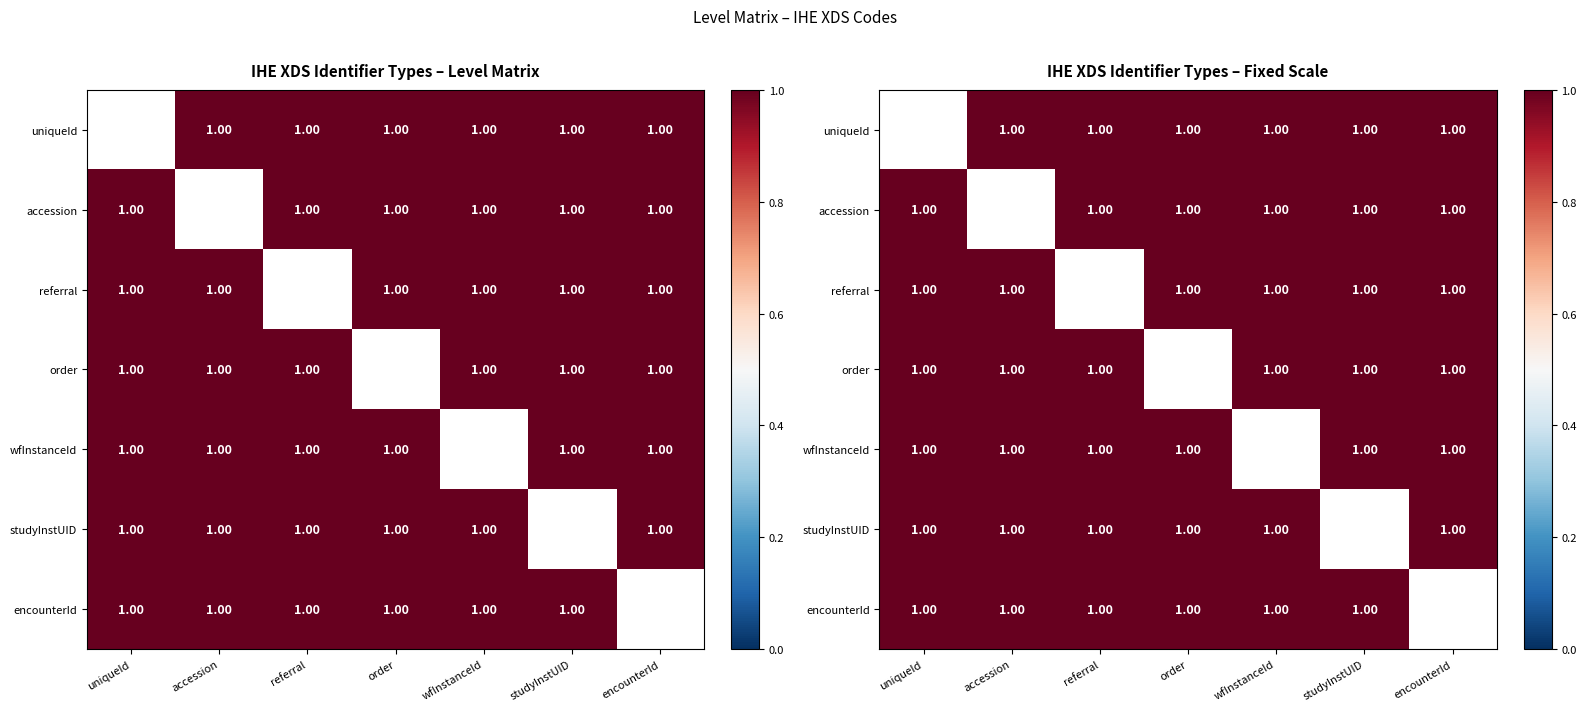

List the series in order of their peak value, lowest first.

uniqueId, accession, referral, order, wfInstanceId, studyInstUID, encounterId